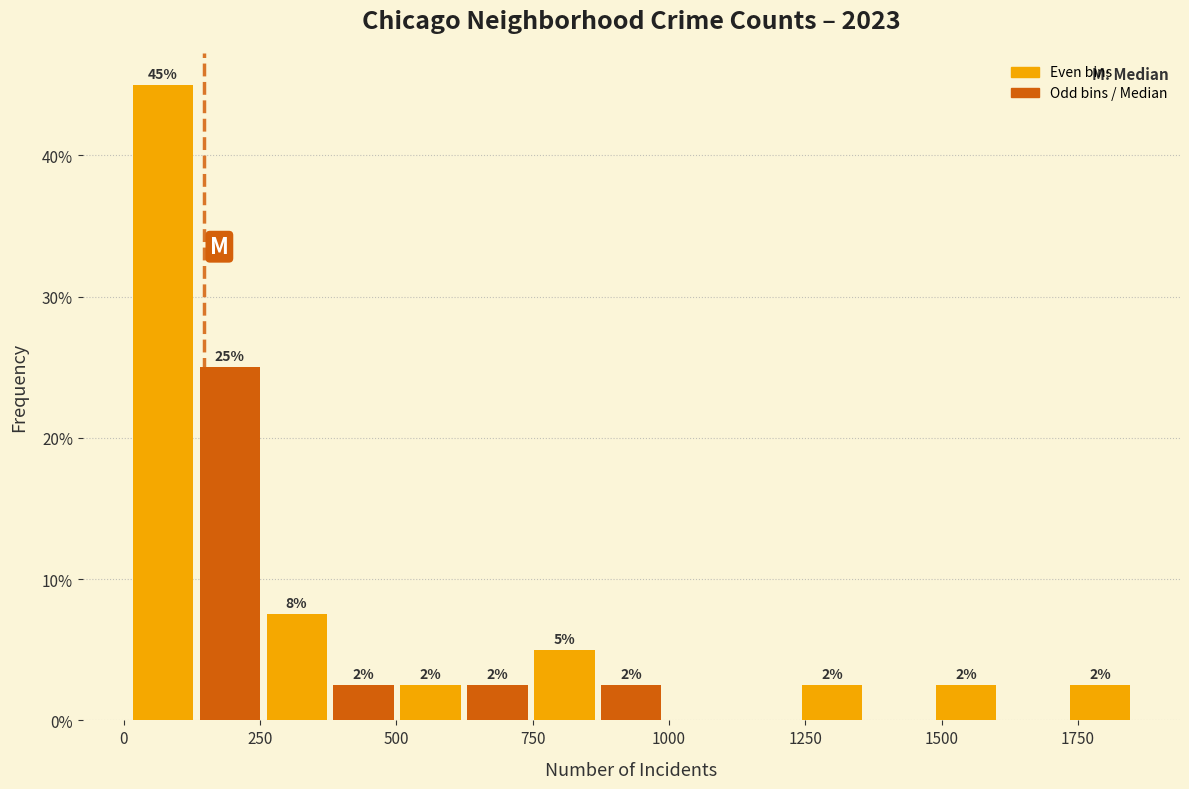

Read against the x-axis, roughly where is the centre of the tallest bar?

50